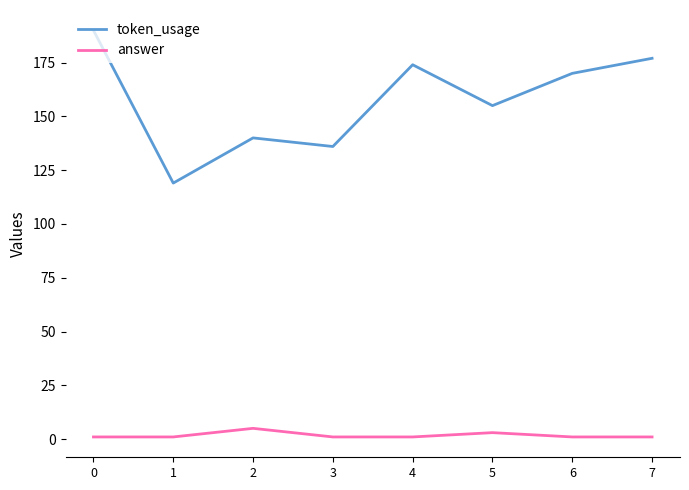

What is the difference between the token_usage values at 5 and 3?

19